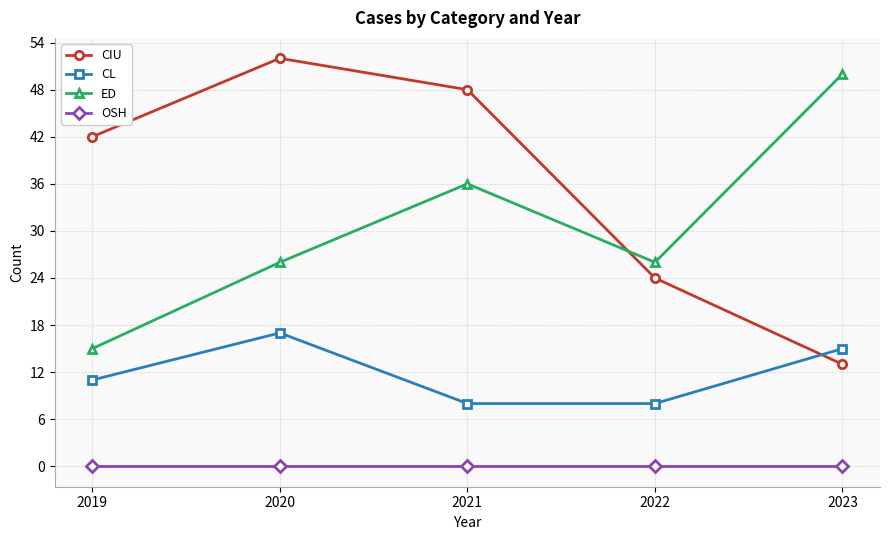

What is the value of the ED point at the 5th from the left?

50